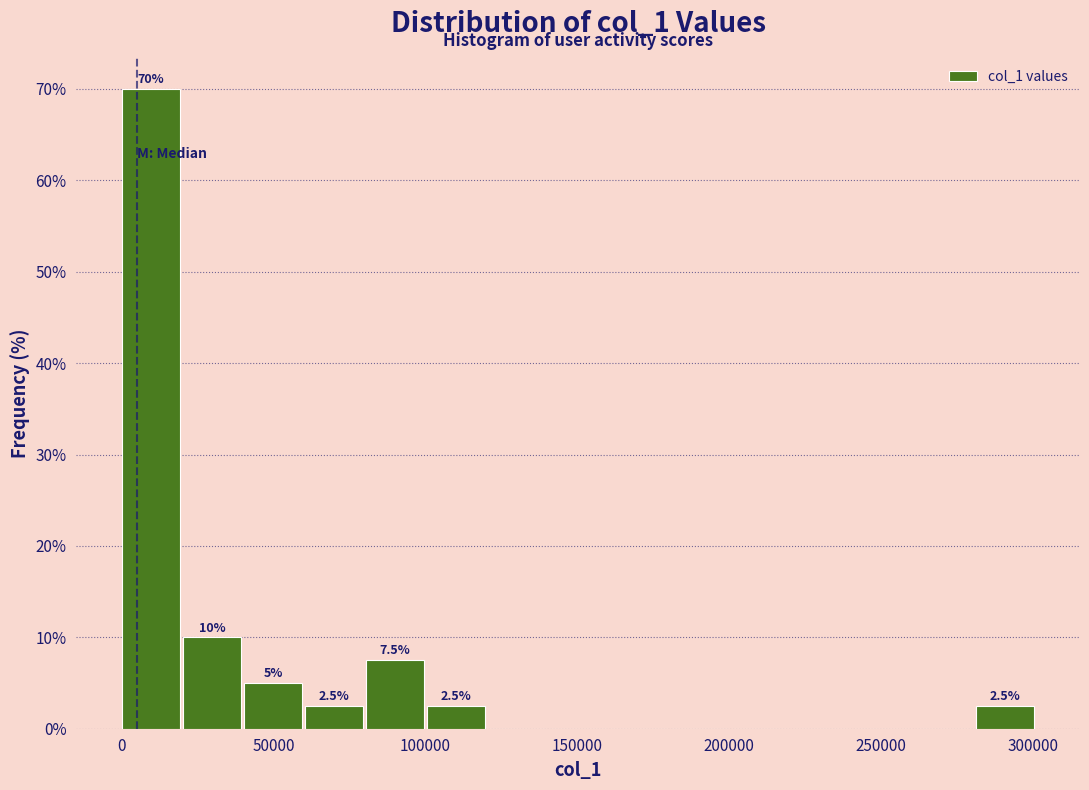

Over which range of the x-axis is the bar tallest?

0 to 20000